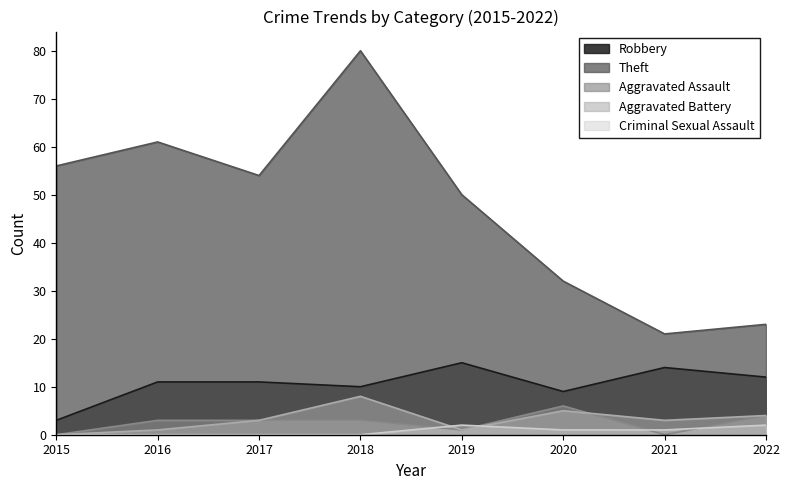

How many lines are shown in the chart?

5